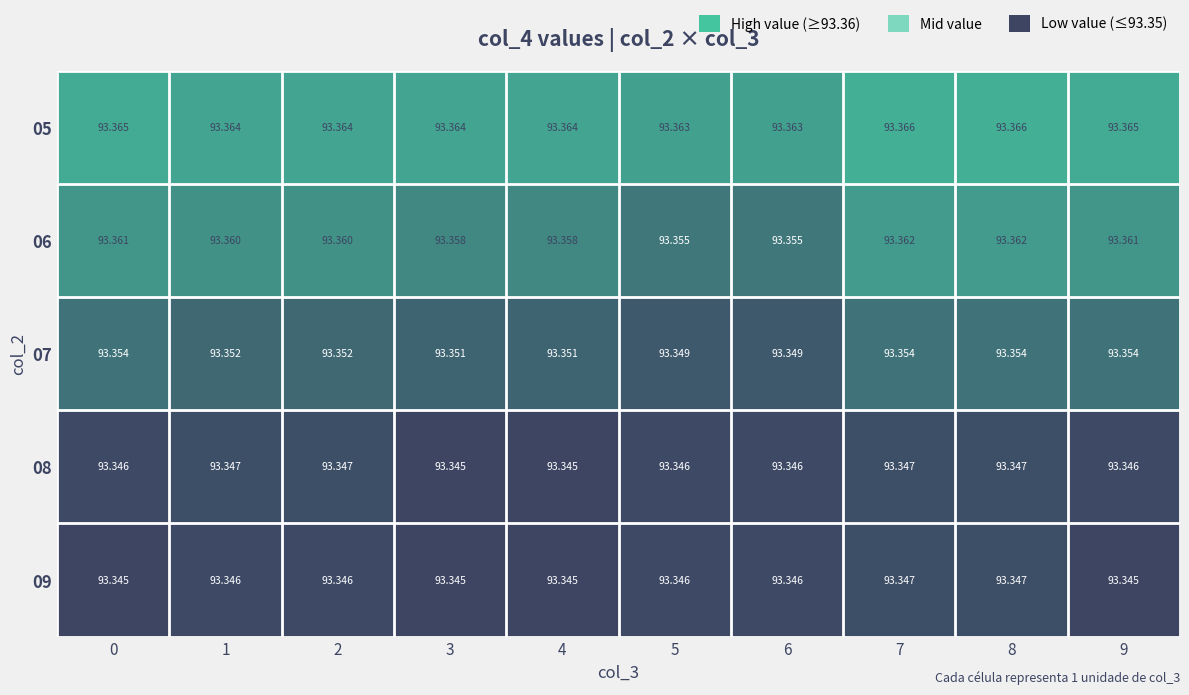

How many series are shown in this chart?

5